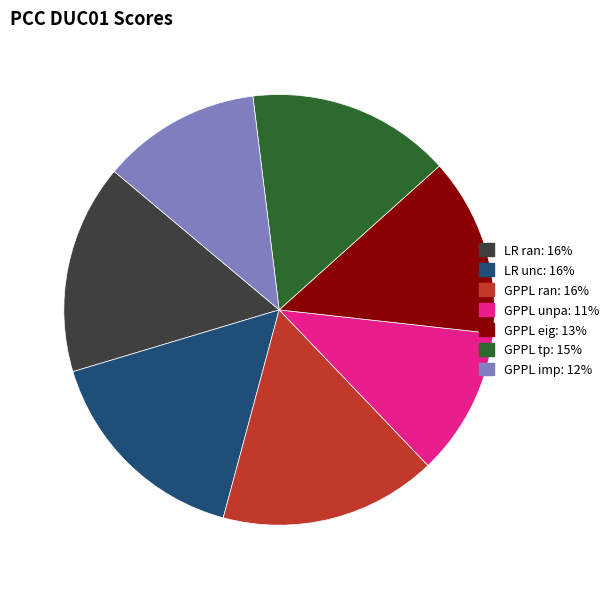

How many segments does this pie chart have?

7